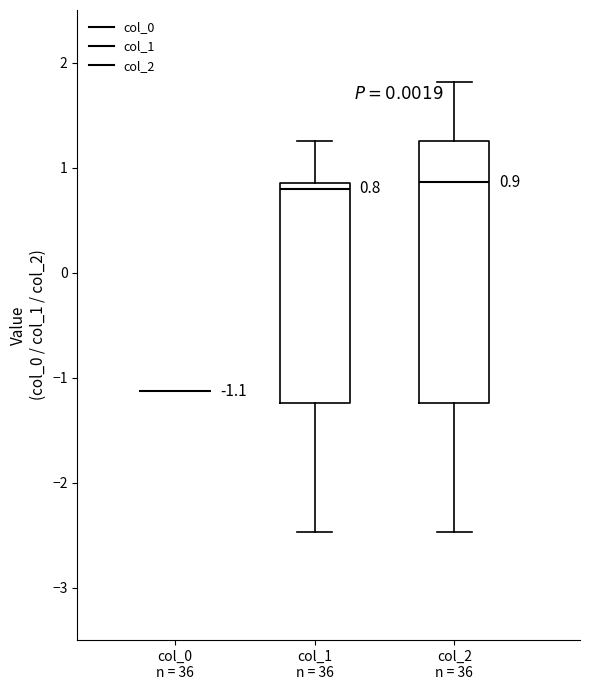

Comparing the boxes themselves (not the whiskers), which one is the tallest?

col_2 n = 36